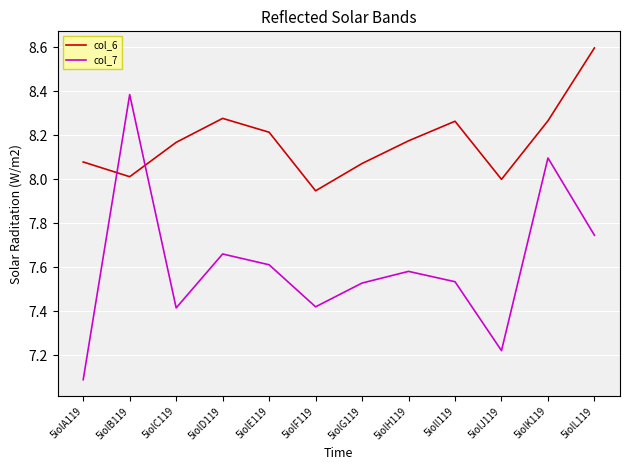

How many lines are shown in the chart?

2